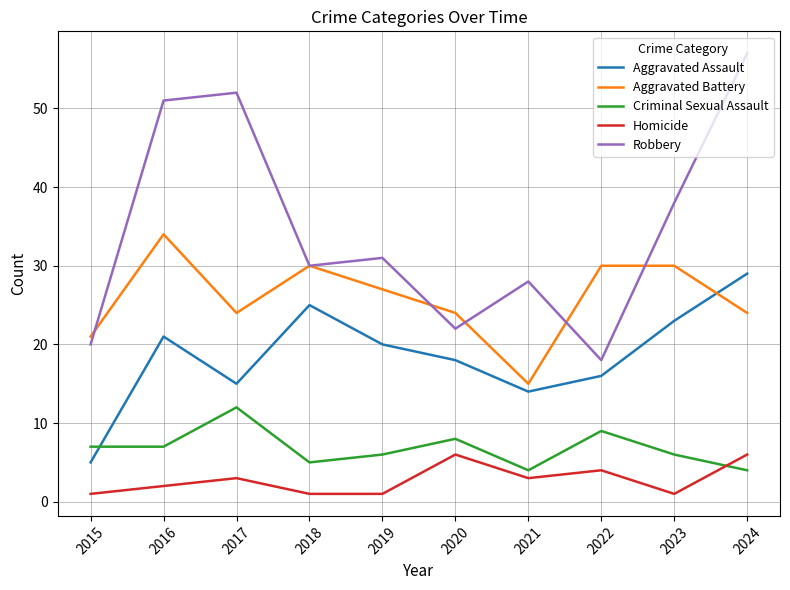

List the series in order of their peak value, lowest first.

Homicide, Criminal Sexual Assault, Aggravated Assault, Aggravated Battery, Robbery